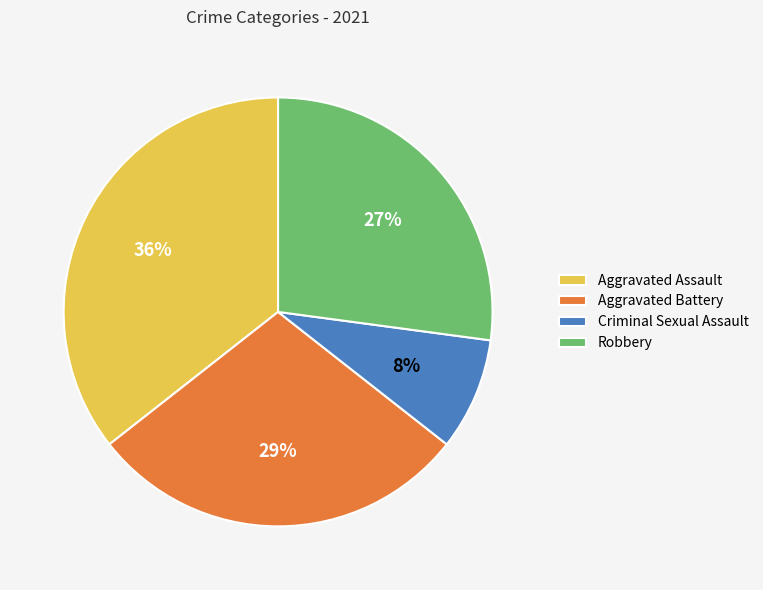

Is it true that Aggravated Battery is 19% of the pie?

False